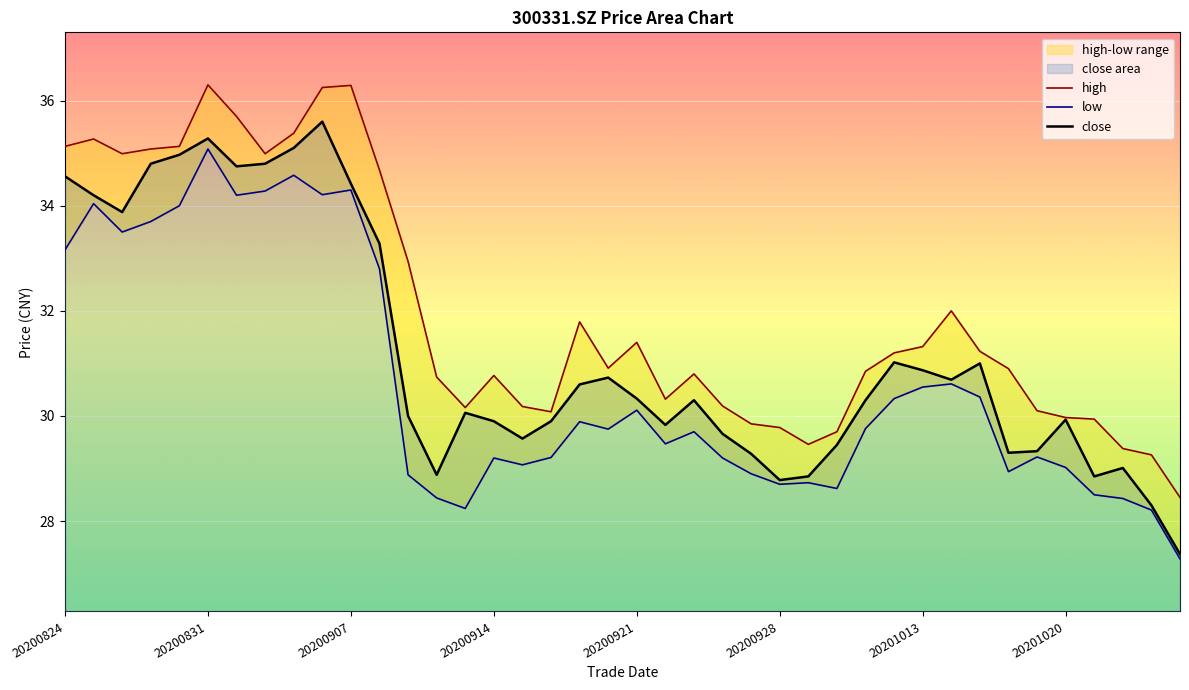

At how many categories does at least one series exceed 31?

19